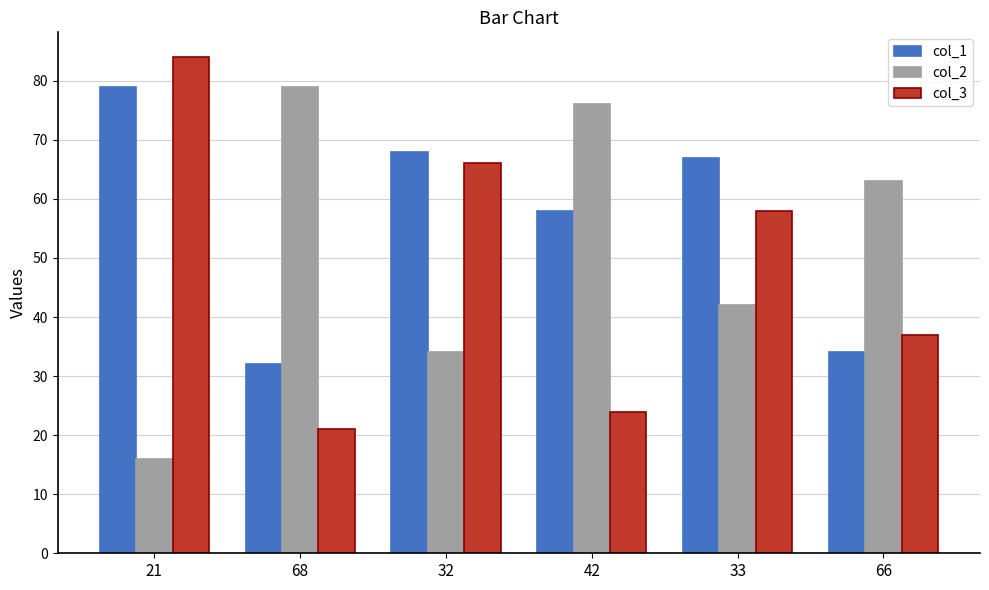

How many data points in col_1 are less than 67?

3